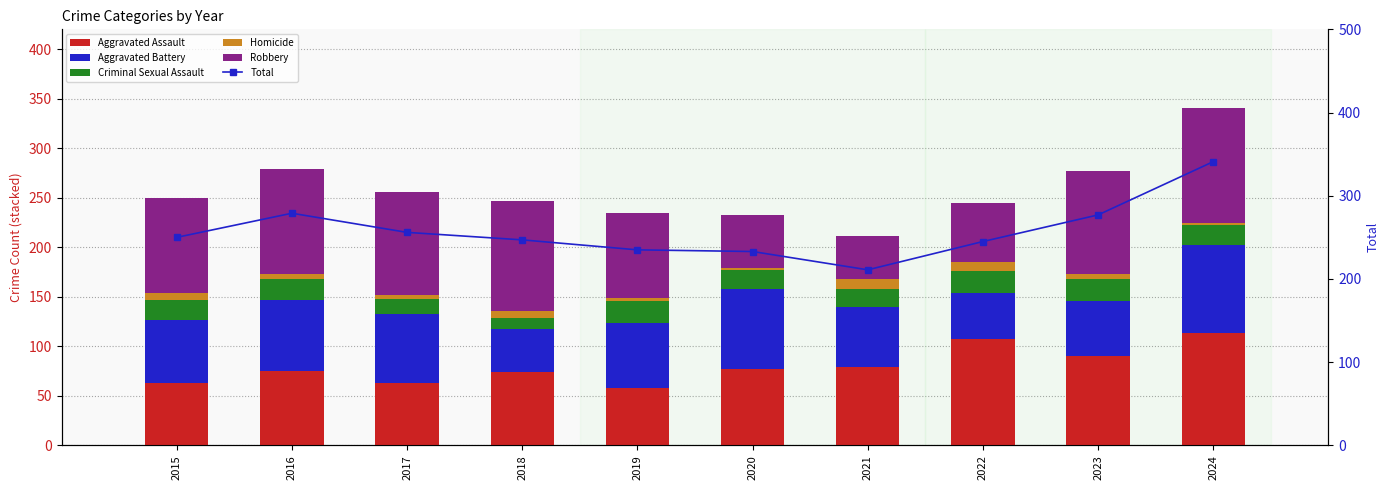

The value of Aggravated Assault at 2019 is 58. True or false?

True